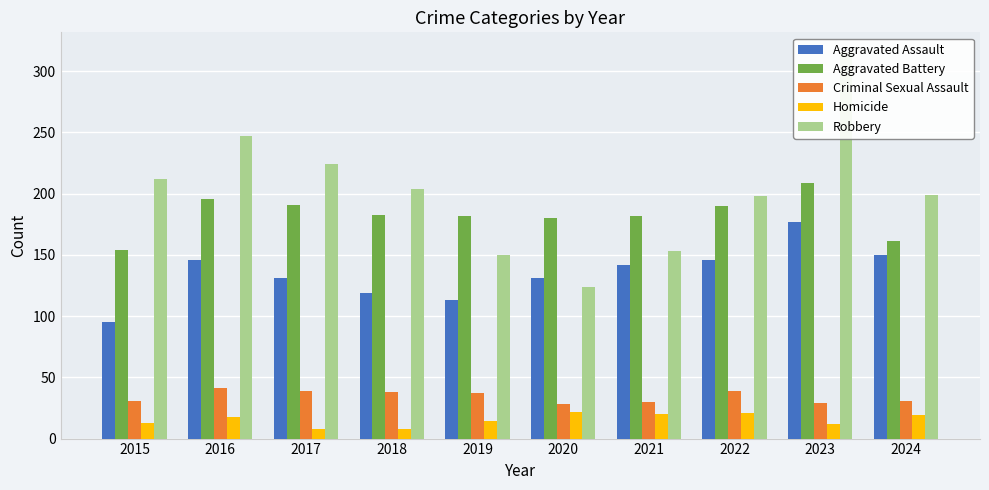

True or false: Homicide has a value of 8 at 2017.

True